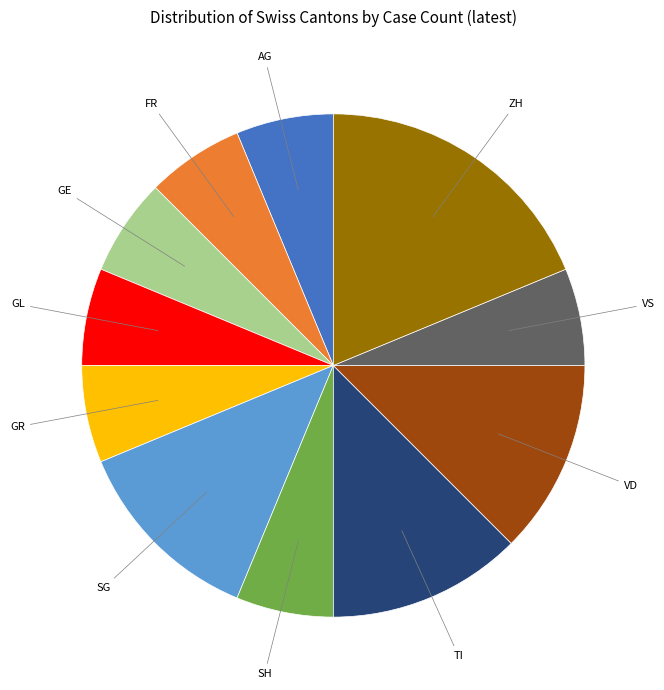

How many segments does this pie chart have?

11